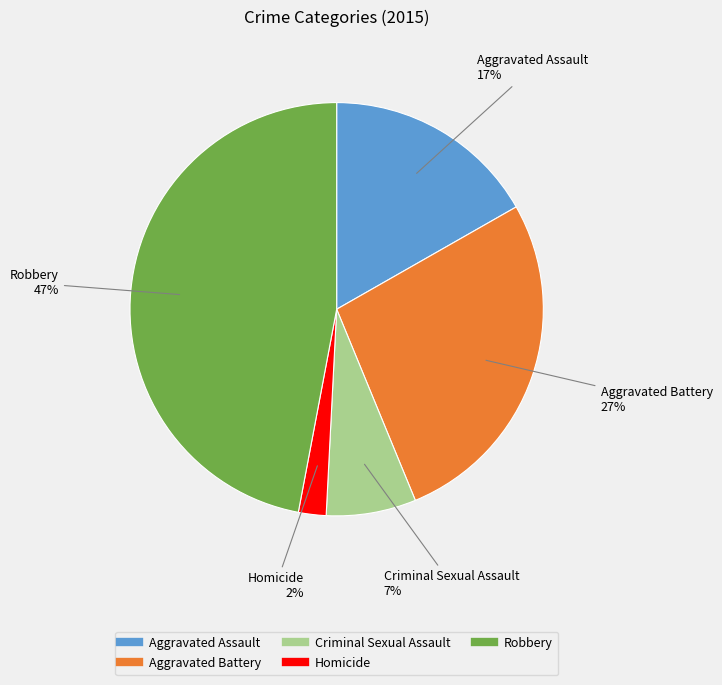

Combined, do Aggravated Battery and Robbery account for over 50%?

Yes